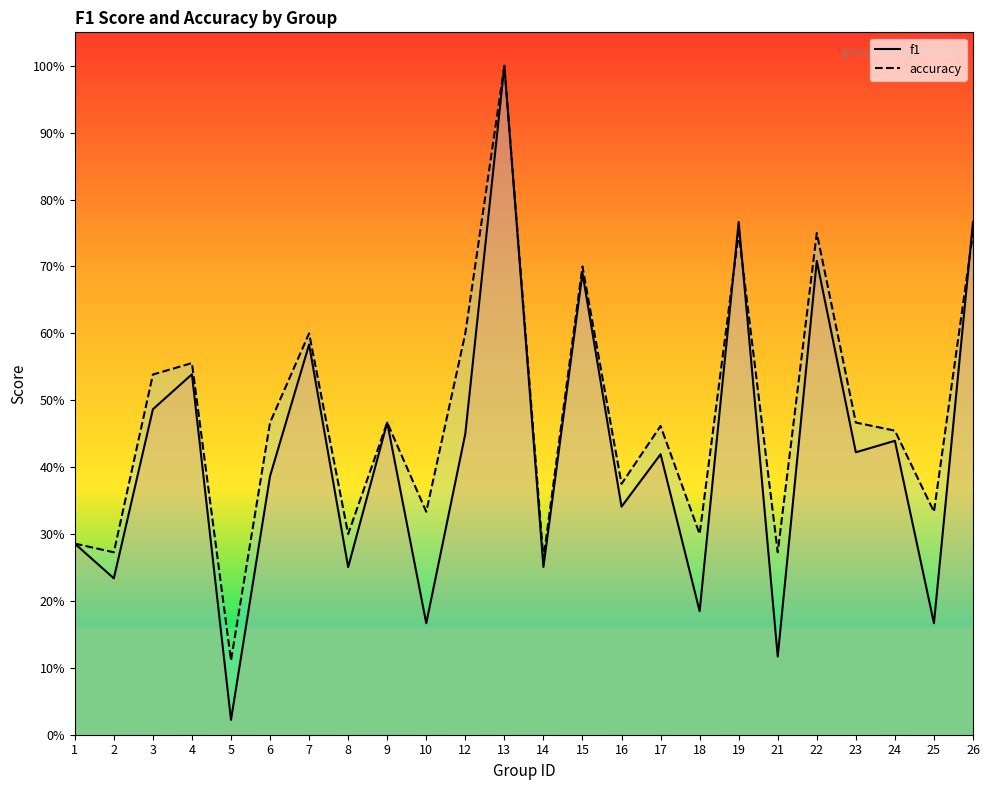

What is the average value of the f1 series?

0.4